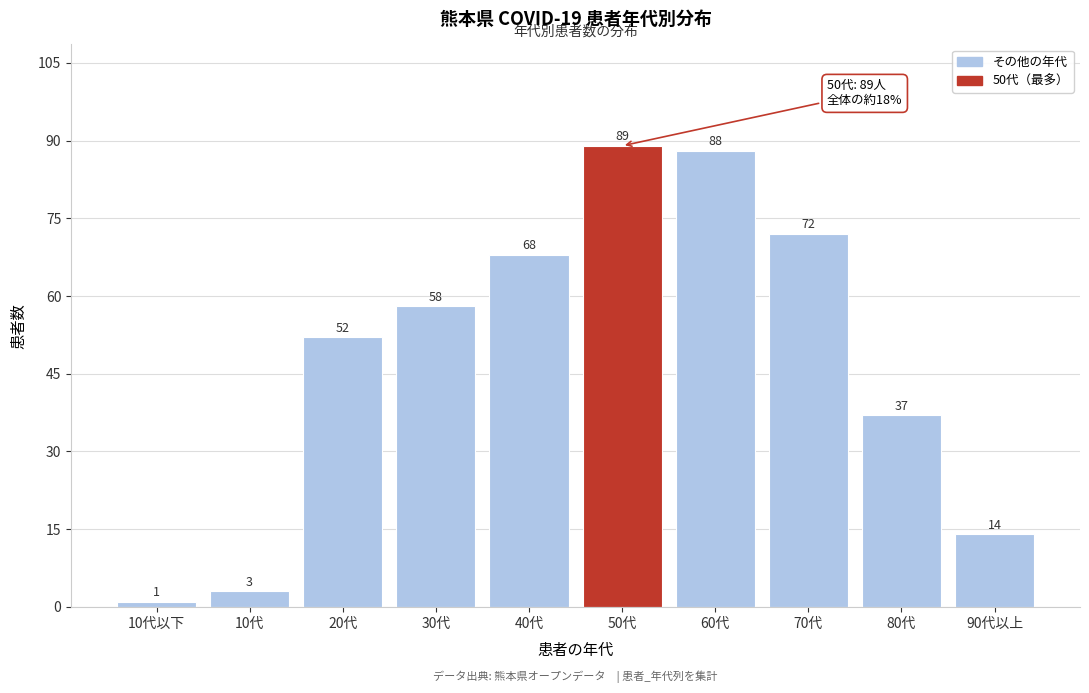

Reading left to right, extract all data points from this chart.

10代以下=1	10代=3	20代=52	30代=58	40代=68	50代=89	60代=88	70代=72	80代=37	90代以上=14